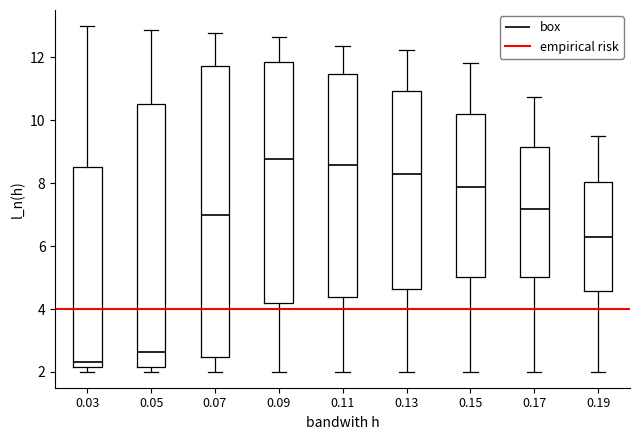

Comparing the boxes themselves (not the whiskers), which one is the tallest?

0.07